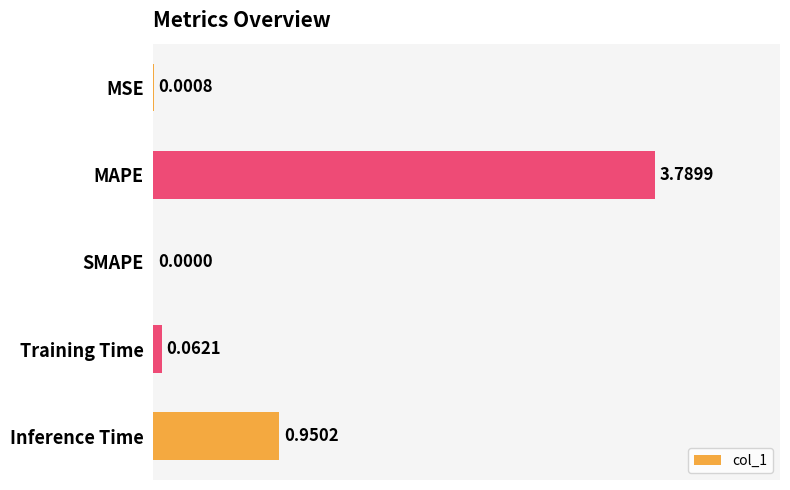

Which category has the highest value across all series?

MAPE